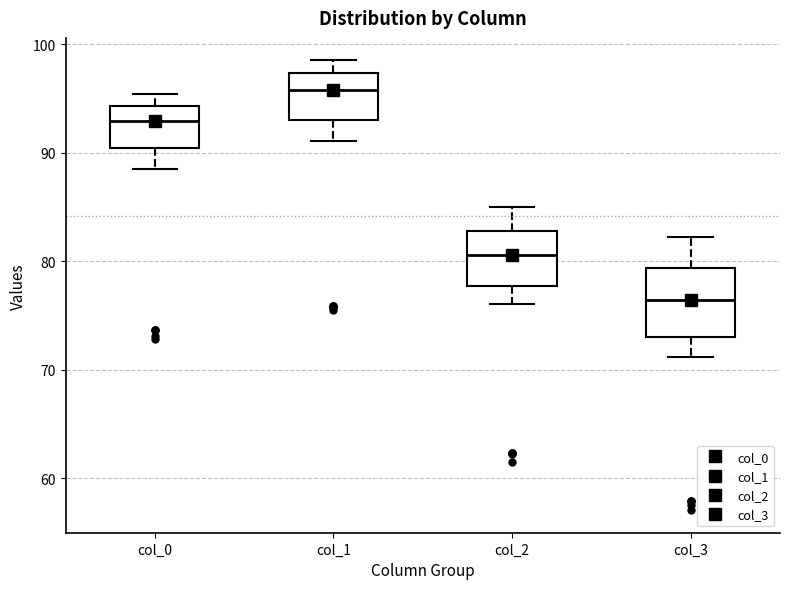

Reading left to right, transcribe this box plot: for each box, give where its median line is, the range the box spans, and where its two whiskers end, as read against the y-axis. The values are not printed on the chart, so give them approximately, as read against the axis.

col_0: median 93, box 90 to 94, whiskers 88 to 95
col_1: median 96, box 93 to 97, whiskers 91 to 99
col_2: median 81, box 78 to 83, whiskers 76 to 85
col_3: median 76, box 73 to 79, whiskers 71 to 82